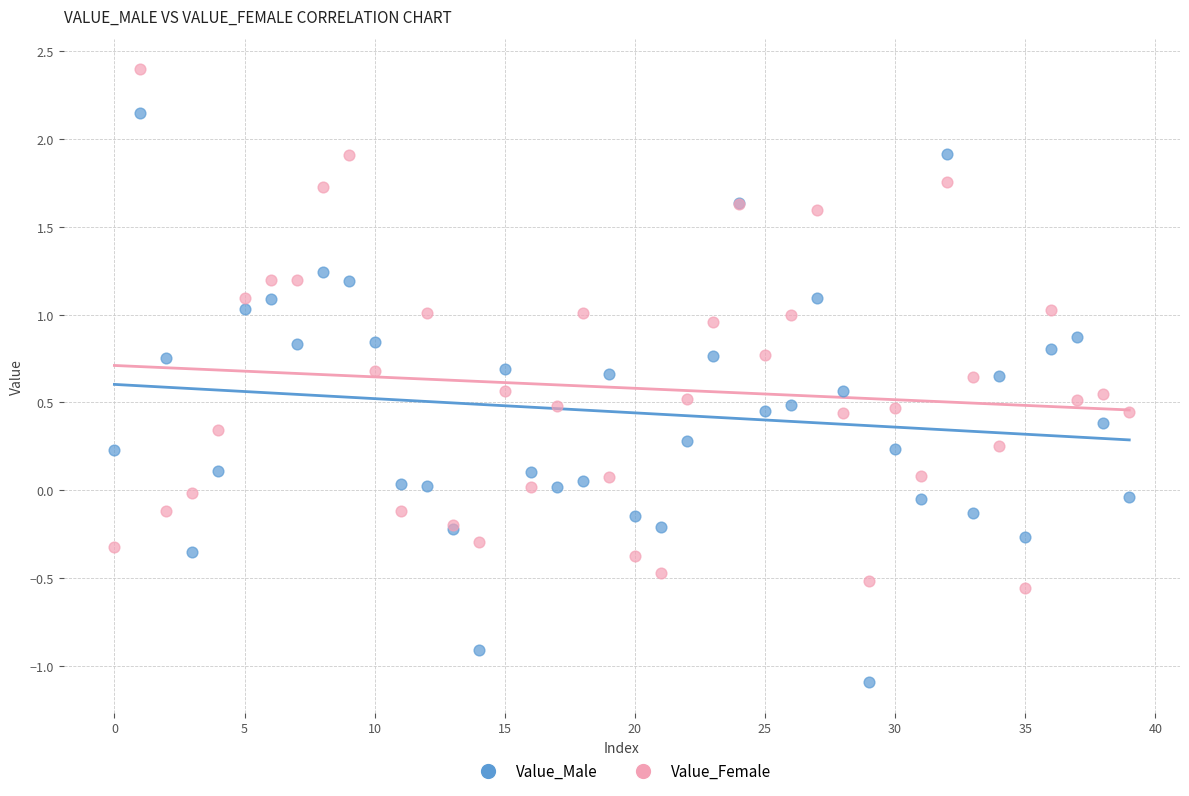

What are all the series names shown in the legend?

Value_Male, Value_Female